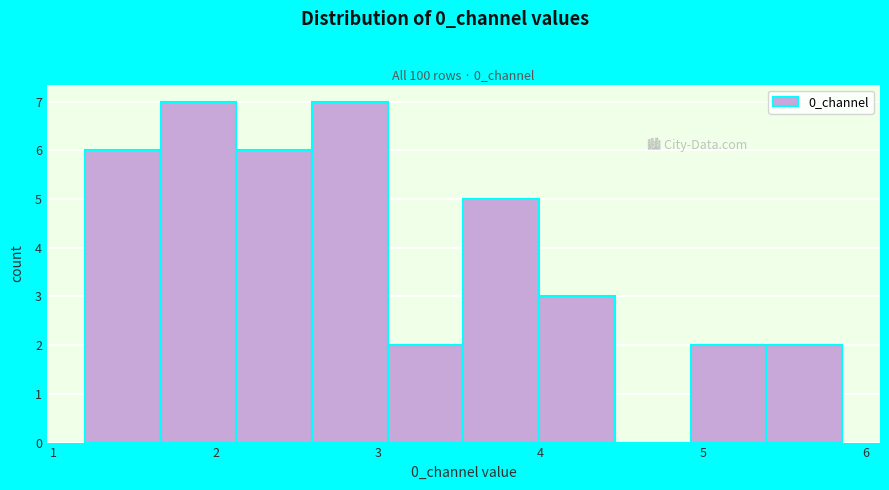

Reading left to right, transcribe this chart: for each bar, give the range it covers on the x-axis and its height. Neither the bar edges nor the heights are printed on the chart, so give them approximately, as read against the axes.

1.2 to 1.7: 6
1.7 to 2.1: 7
2.1 to 2.6: 6
2.6 to 3.1: 7
3.1 to 3.5: 2
3.5 to 4.0: 5
4.0 to 4.5: 3
4.5 to 4.9: 0
4.9 to 5.4: 2
5.4 to 5.9: 2